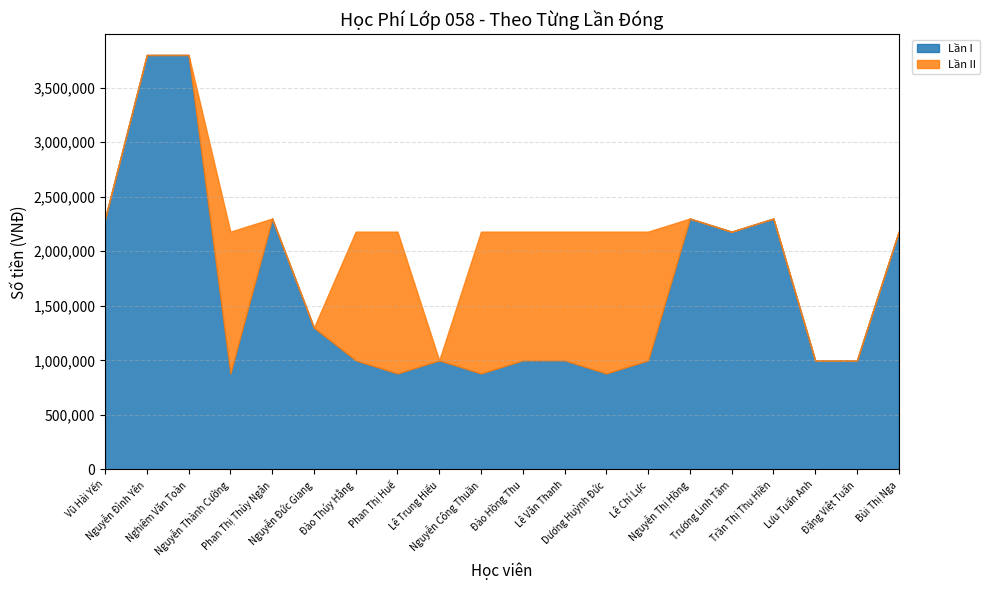

What is the approximate value of Lần I at Vũ Hải Yến, to the nearest 50?

2300000